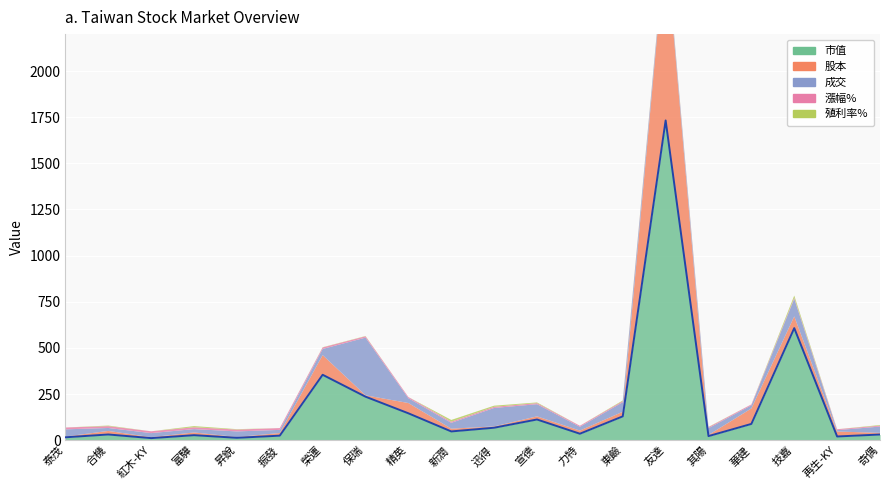

How many lines are shown in the chart?

5